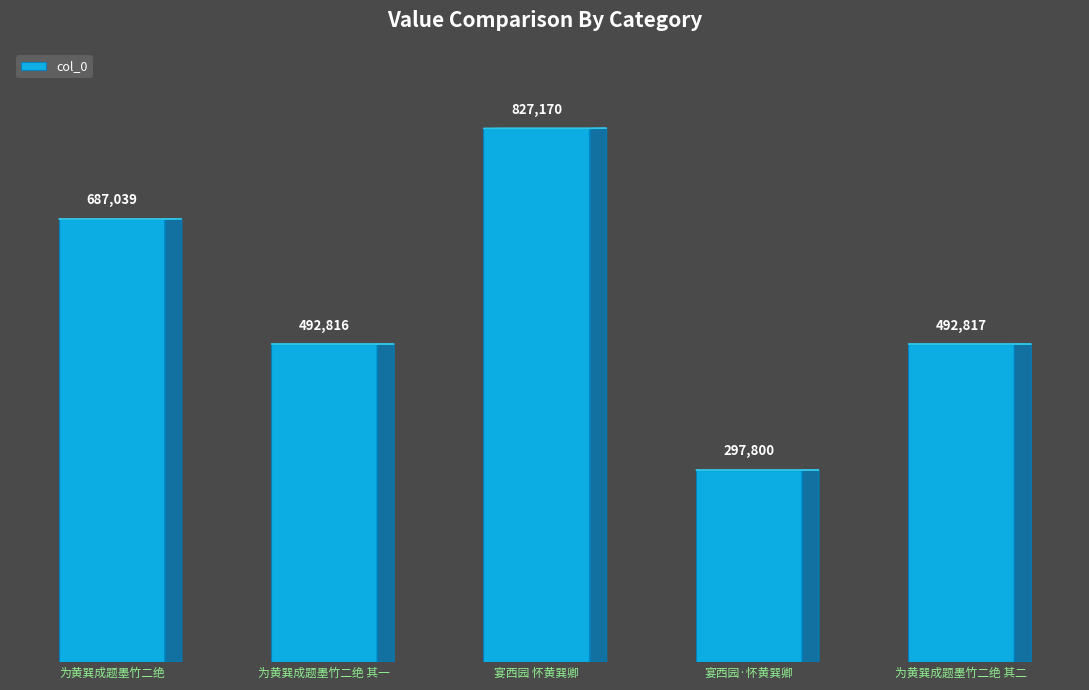

What is the sum of all values?

2797642